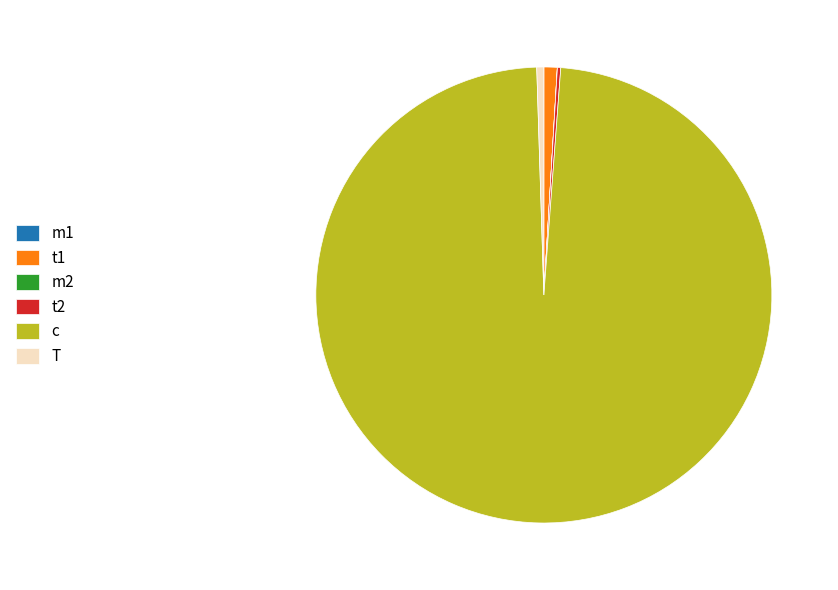

Combined, do c and T account for over 50%?

Yes